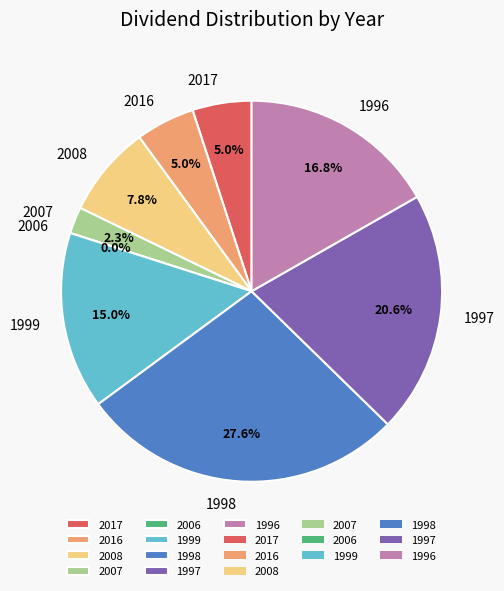

What is the smallest slice in the pie chart?

2006